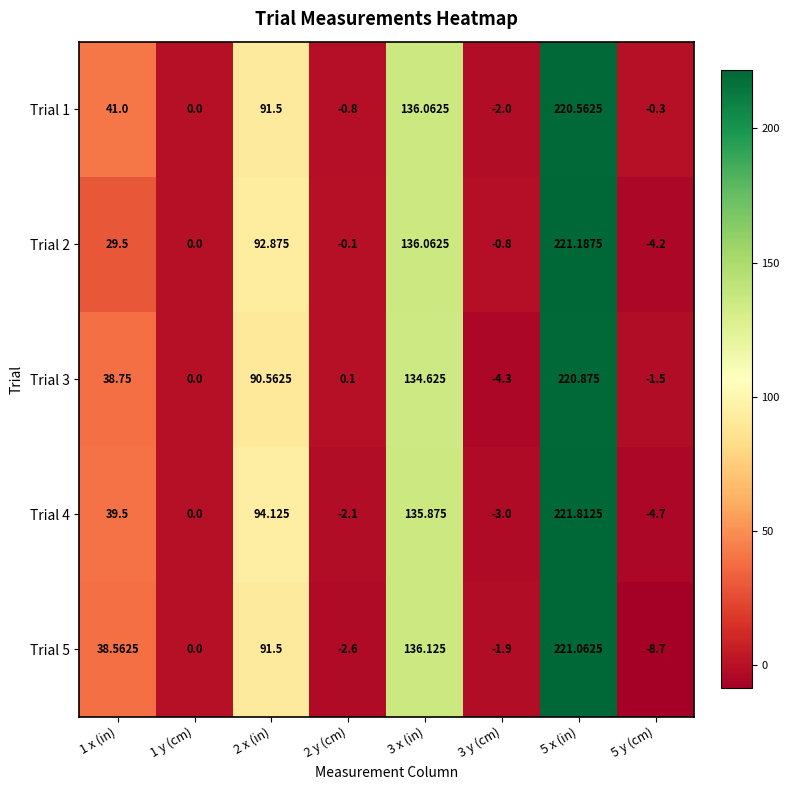

What is the smallest value displayed?

-8.7